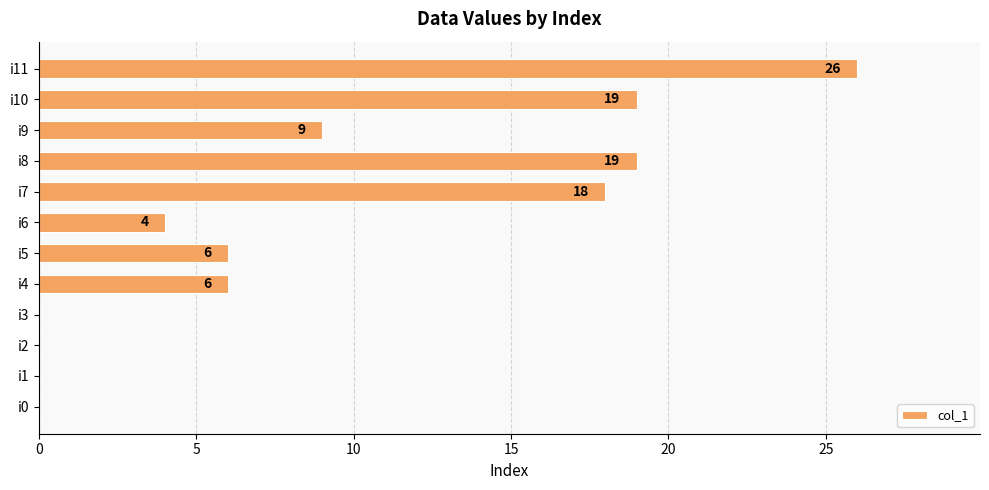

How many categories are shown in the chart?

12